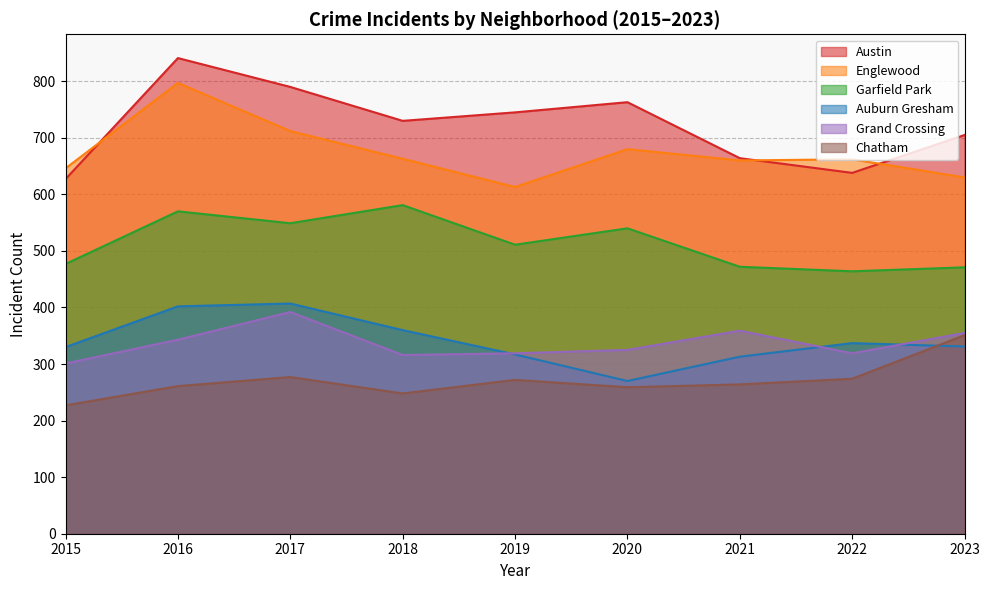

Reading left to right, list all the values displayed in this chart.

Austin: 627	841	790	730	745	763	664	638	705
Englewood: 646	797	712	663	613	680	660	662	630
Garfield Park: 477	570	549	581	511	540	472	464	471
Auburn Gresham: 330	402	407	360	317	270	313	337	331
Grand Crossing: 301	343	392	316	319	325	359	319	355
Chatham: 227	261	277	248	272	259	264	274	351